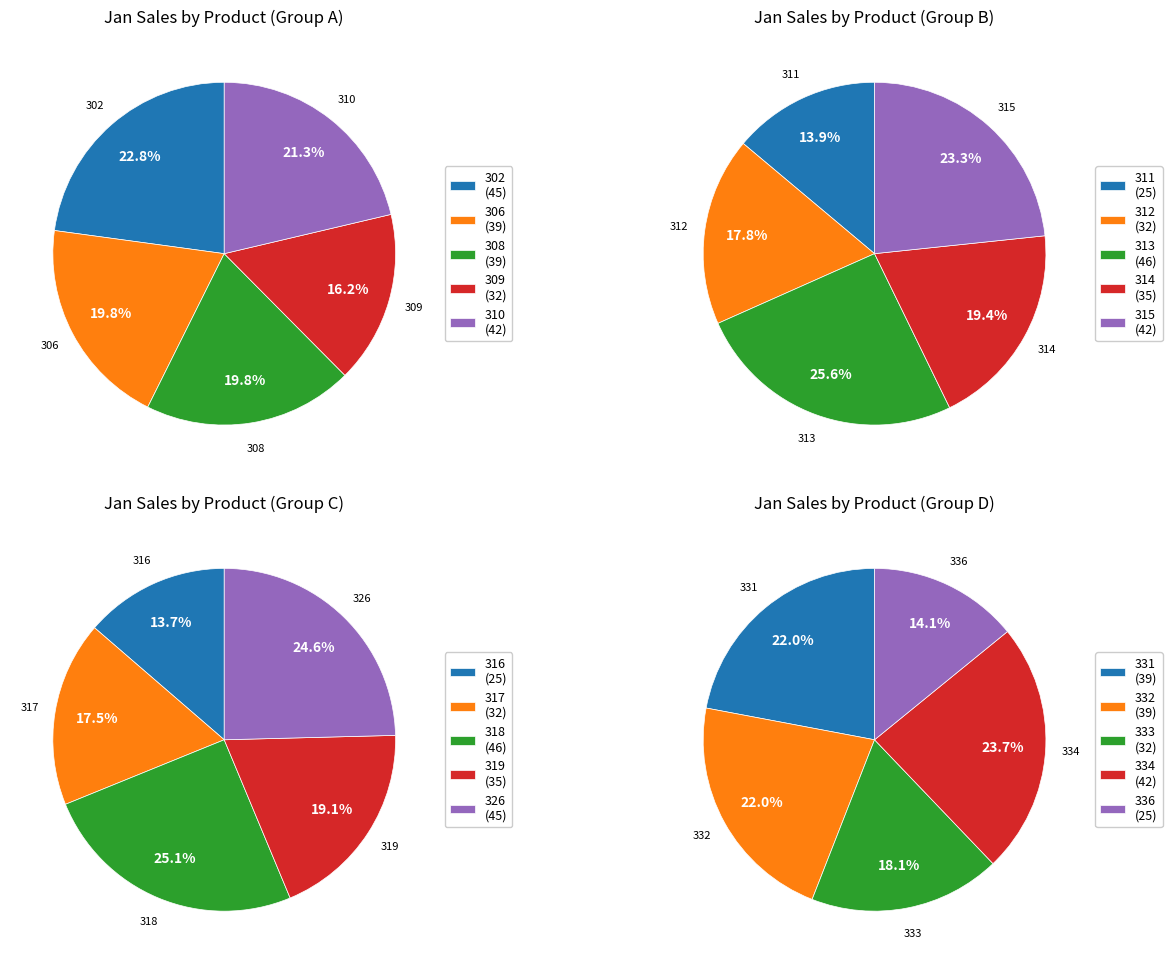

Which category has the smallest portion of the pie?

311